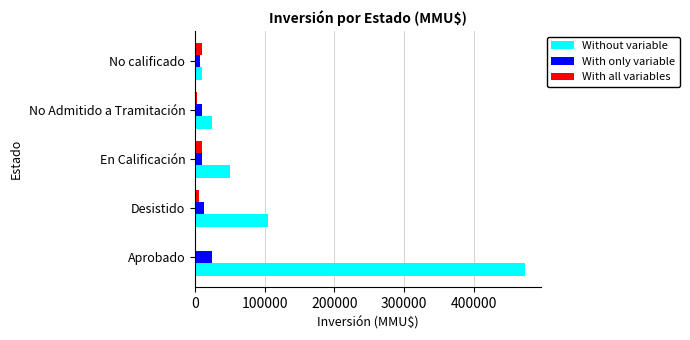

Which series has the largest range (max minus min)?

Without variable